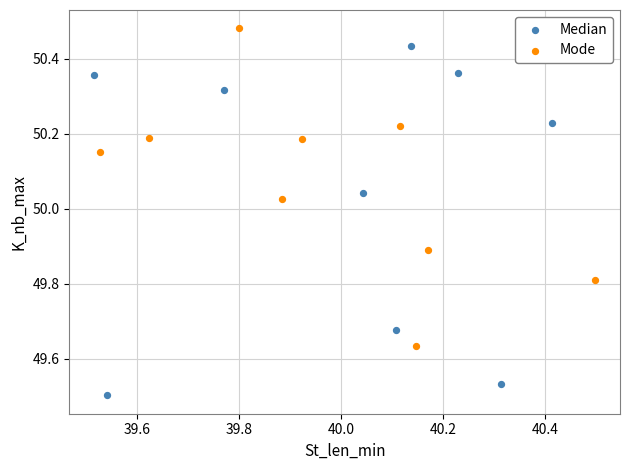

Which series contains the lowest Y value?

Median